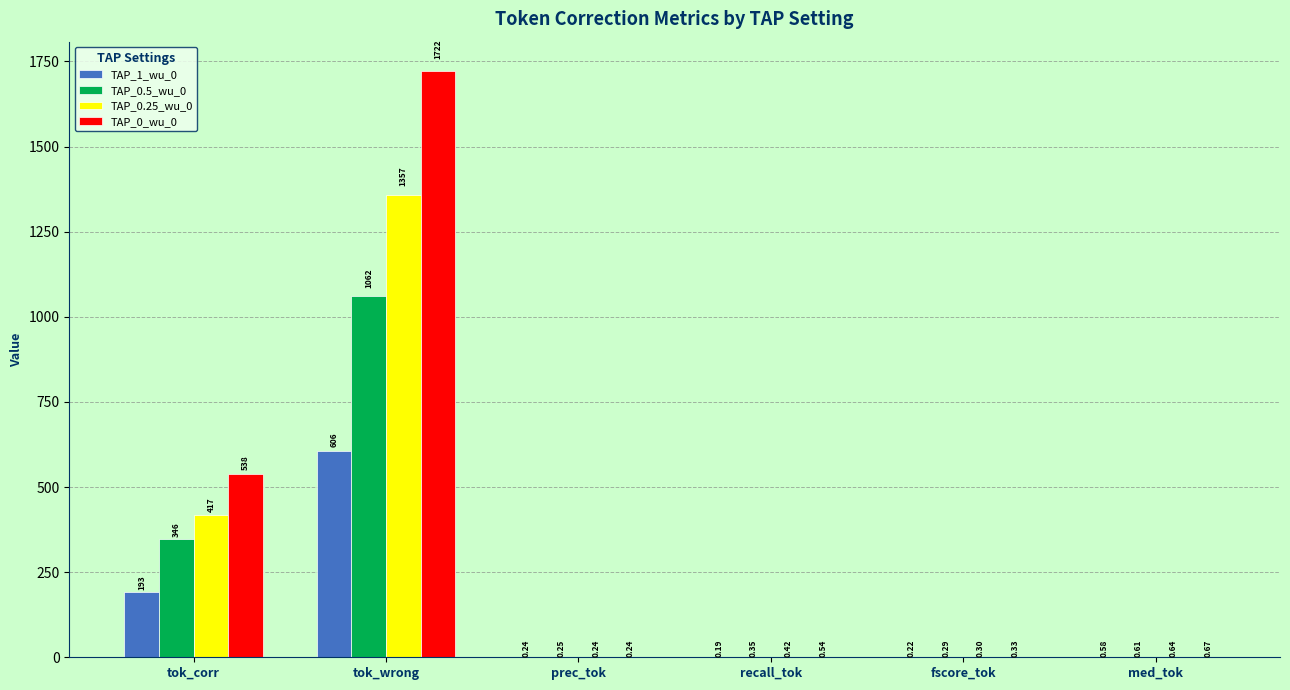

At which label is TAP_1_wu_0 closest to 303?

tok_corr